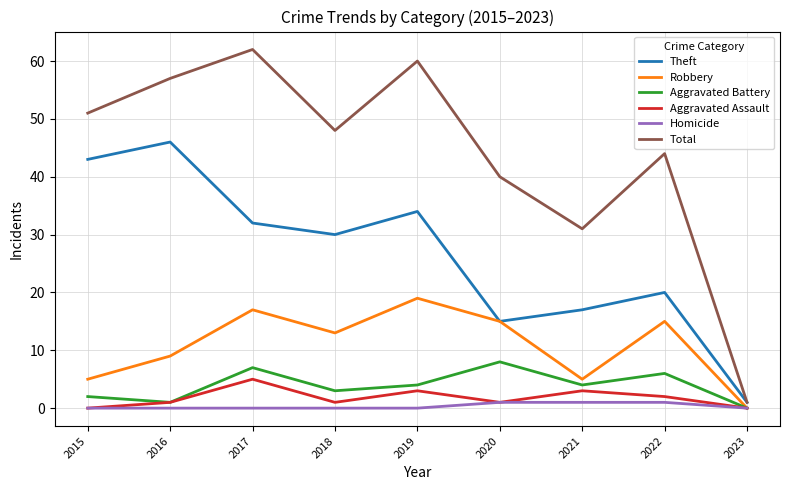

Reading left to right, transcribe all the data shown in this chart.

Theft: 2015=43	2016=46	2017=32	2018=30	2019=34	2020=15	2021=17	2022=20	2023=1
Robbery: 2015=5	2016=9	2017=17	2018=13	2019=19	2020=15	2021=5	2022=15	2023=0
Aggravated Battery: 2015=2	2016=1	2017=7	2018=3	2019=4	2020=8	2021=4	2022=6	2023=0
Aggravated Assault: 2015=0	2016=1	2017=5	2018=1	2019=3	2020=1	2021=3	2022=2	2023=0
Homicide: 2015=0	2016=0	2017=0	2018=0	2019=0	2020=1	2021=1	2022=1	2023=0
Total: 2015=51	2016=57	2017=62	2018=48	2019=60	2020=40	2021=31	2022=44	2023=1